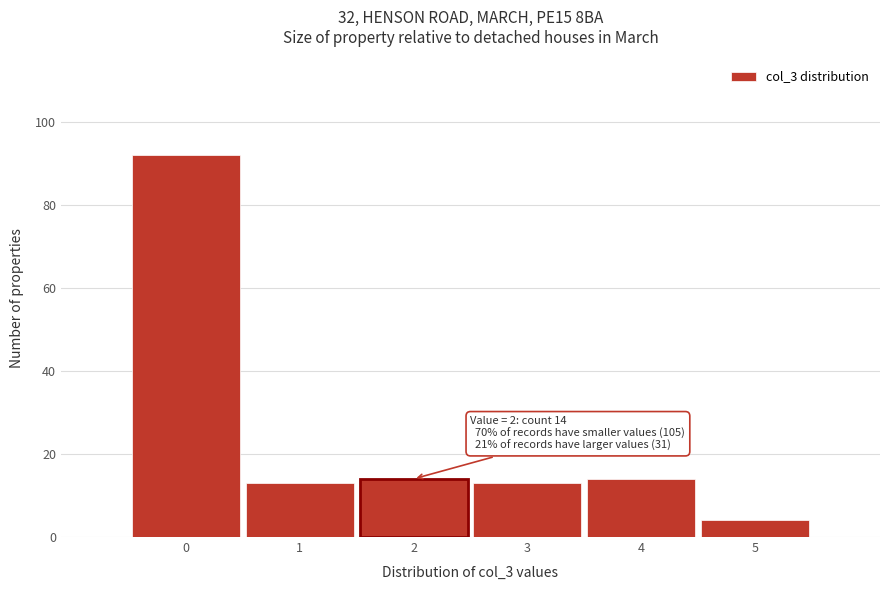

Reading left to right, what are all the values shown in this chart?

0=92	1=13	2=14	3=13	4=14	5=4